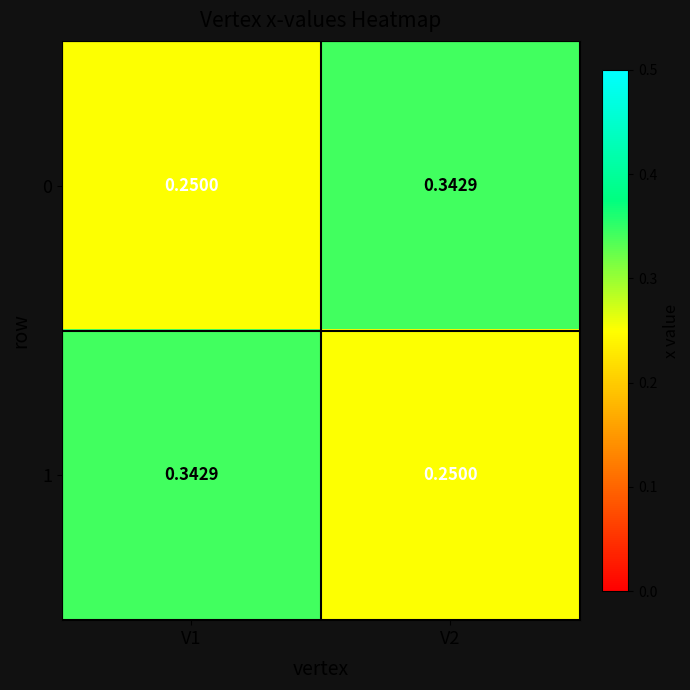

Is the value of 1 at V2 greater than the value of 0 at V2?

No